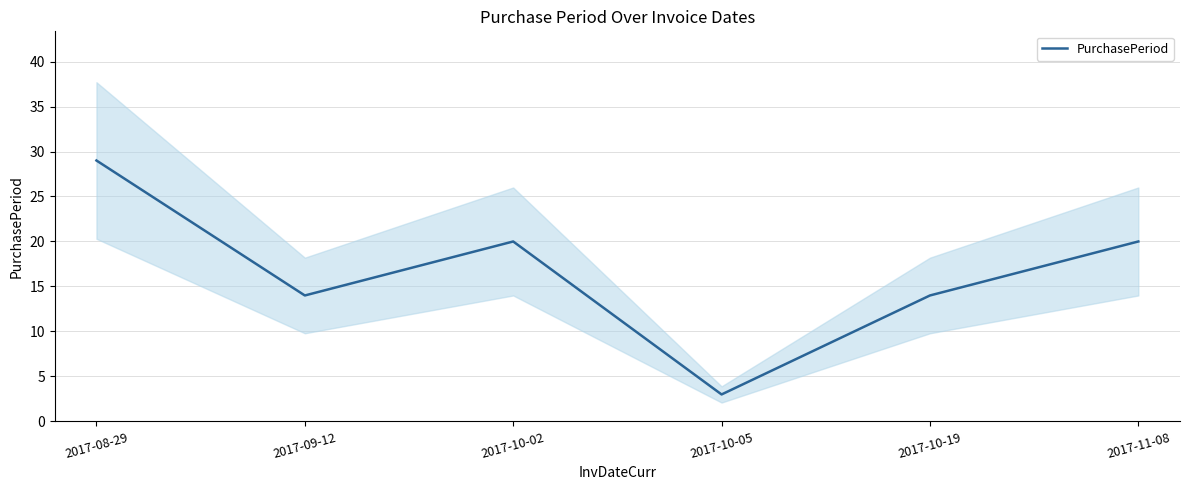

How many points are lower than both their immediate neighbors (excluding endpoints)?

2